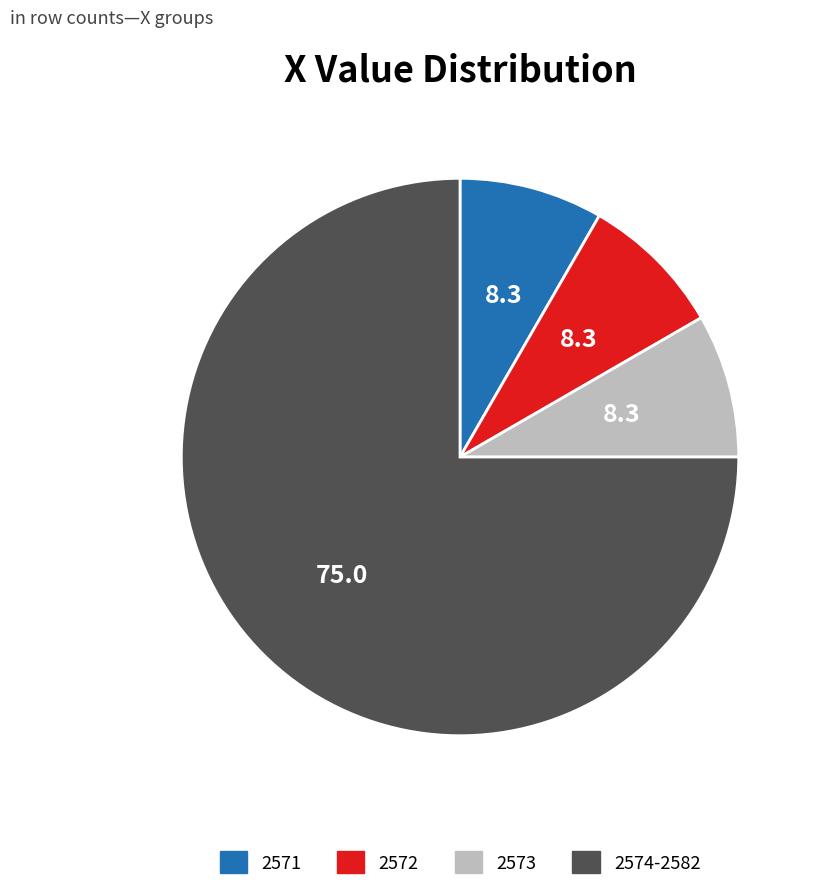

What is the ratio of the value at 2571 to the value at 2573?

1.0